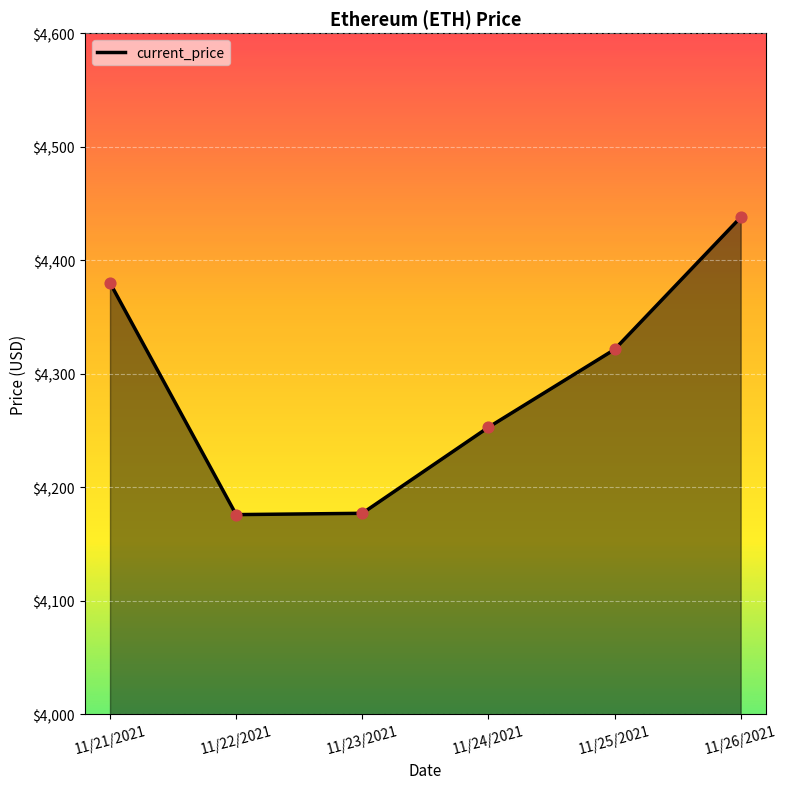

What is the ratio of the value at 11/22/2021 to the value at 11/24/2021?

1.0